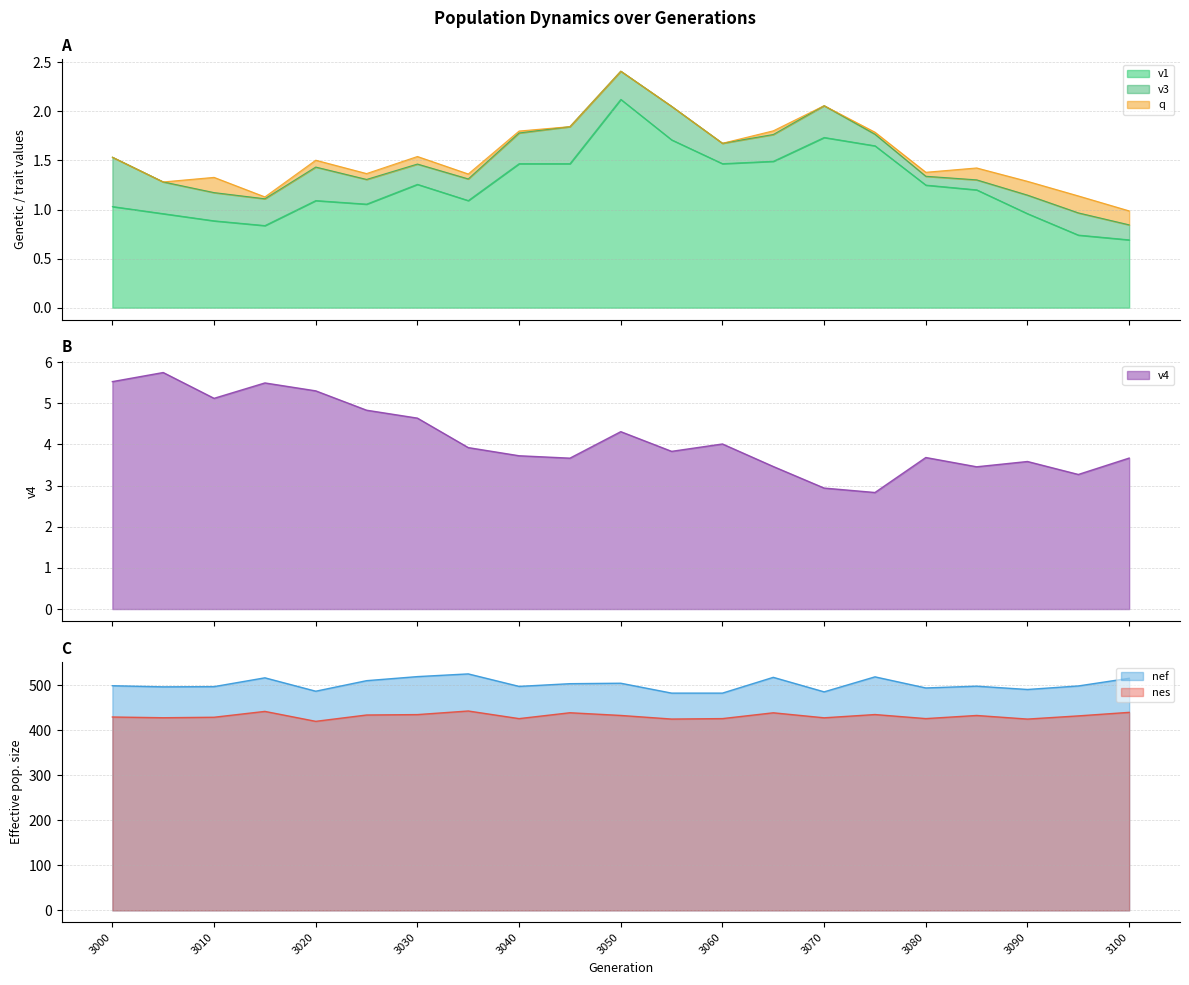

The nes series shows 190.6 at 3000. True or false?

False